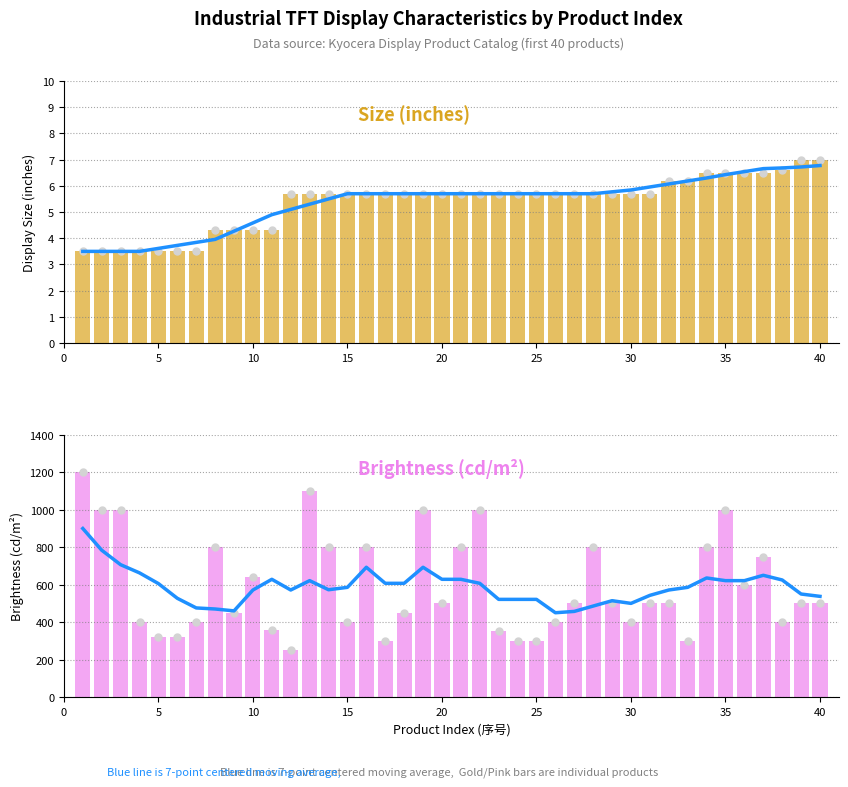

How many data points in Brightness (cd/m²) are less than 500?

17